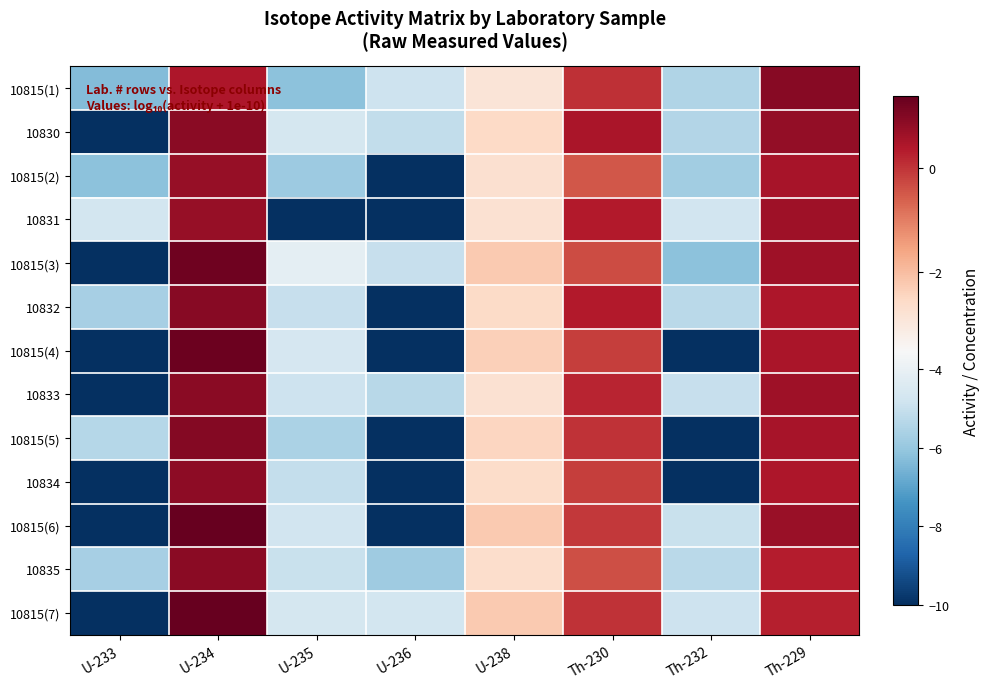

Between U-235 and U-234, which is larger?

U-234